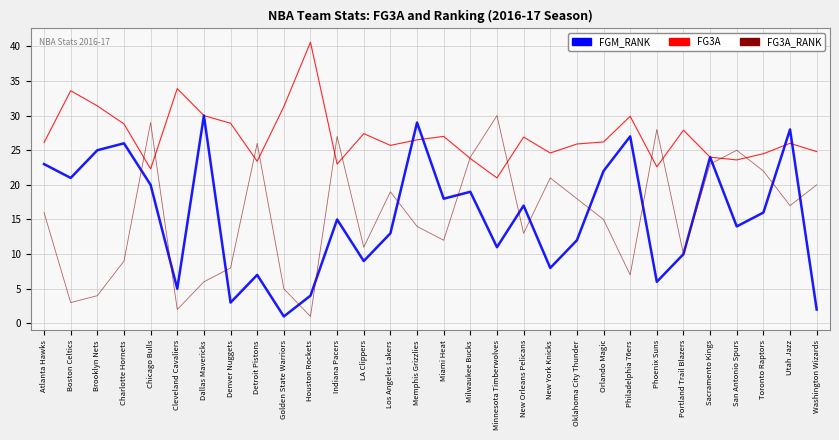

What is the approximate value of FG3A at Washington Wizards?

24.8